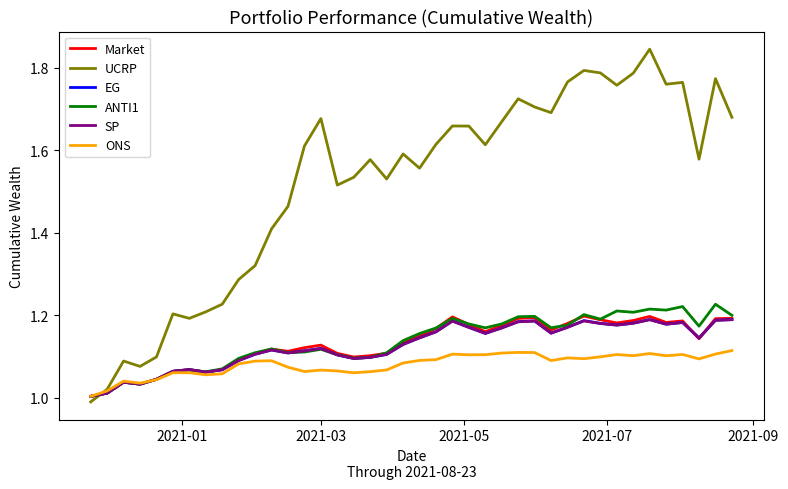

Which series has the widest spread of values?

UCRP